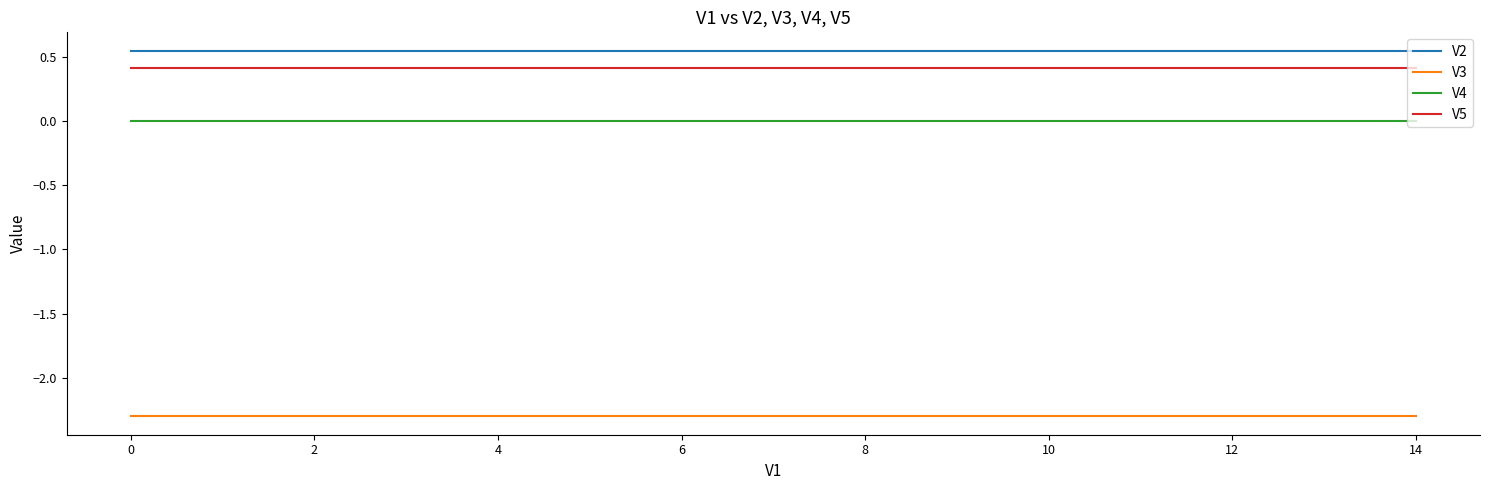

True or false: V4 and V3 intersect in this chart.

False